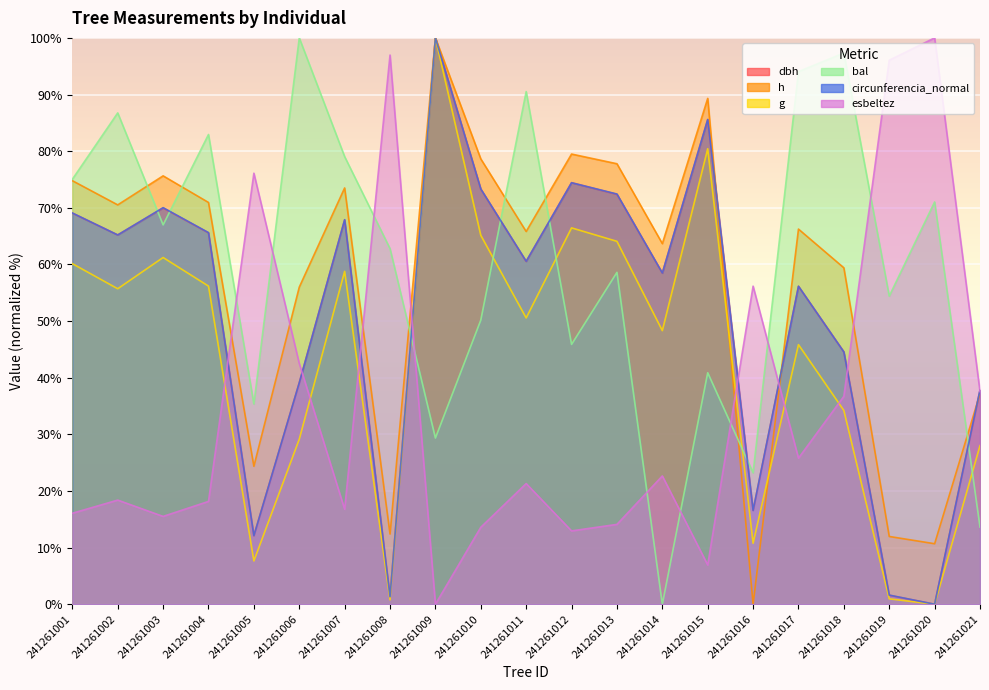

Which series has the largest total across all categories?

bal